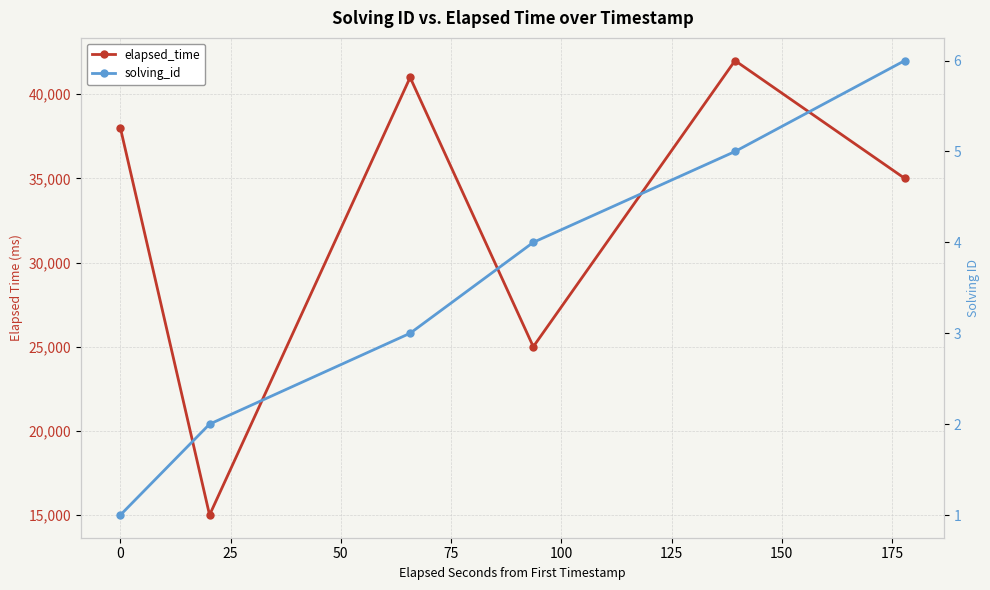

Rank the series at 75 from highest to lowest value.

elapsed_time, solving_id